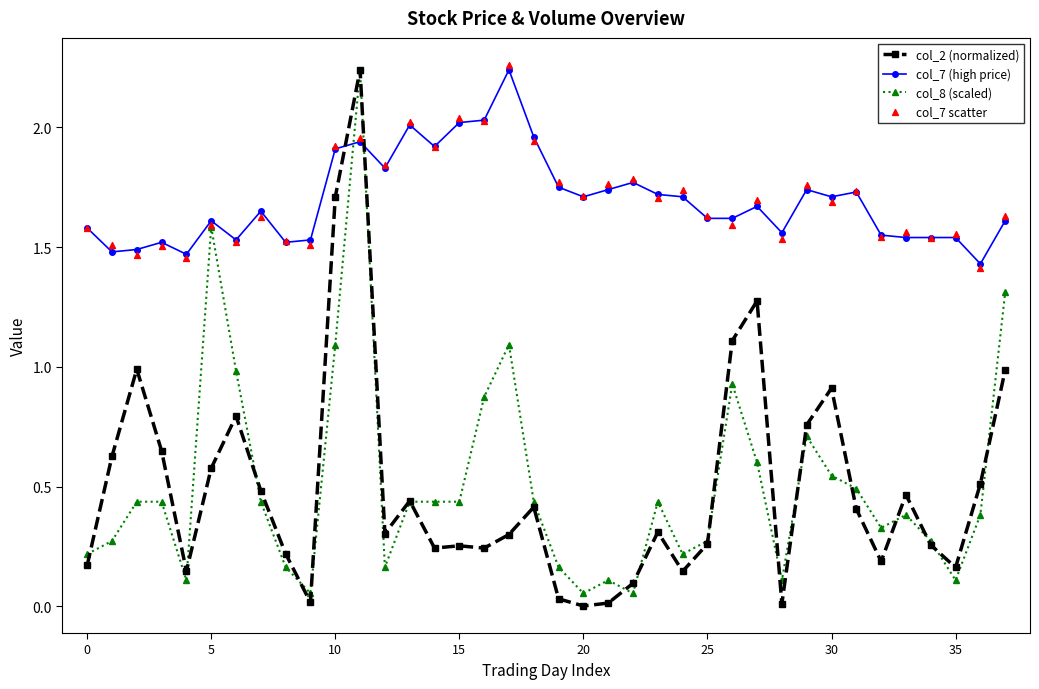

At how many categories does at least one series exceed 1?

38